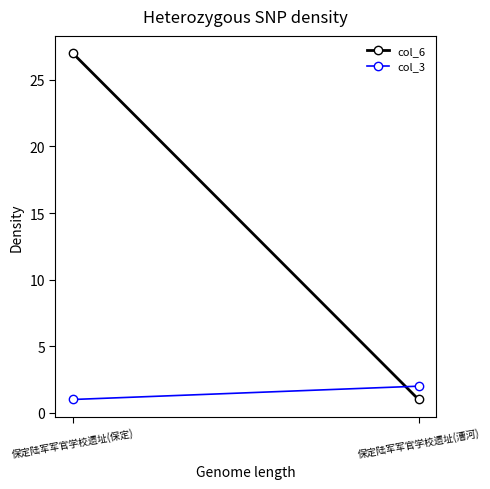

Which series has the largest total across all categories?

col_6